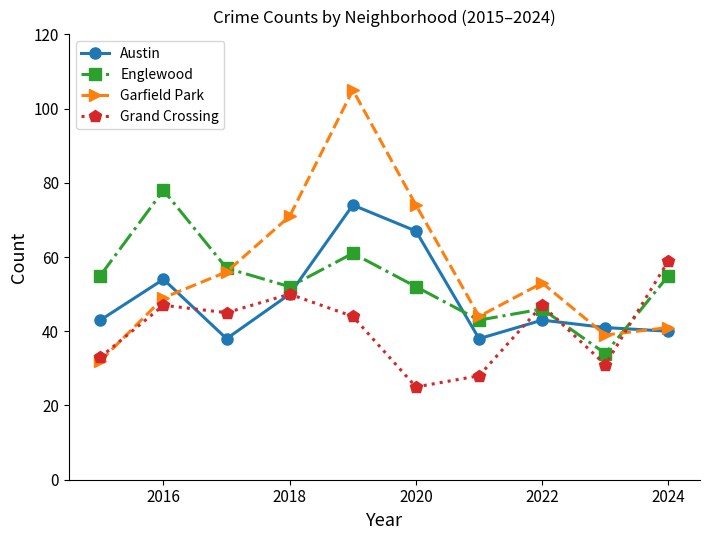

Which series has the largest range (max minus min)?

Garfield Park